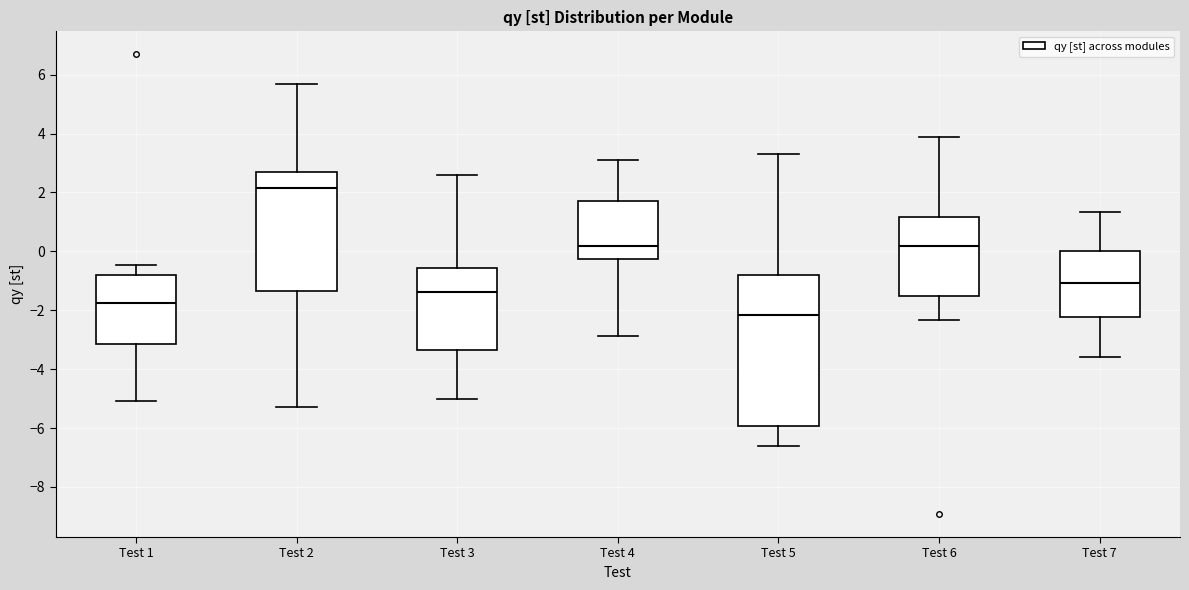

Which box has the lowest median line?

Test 5